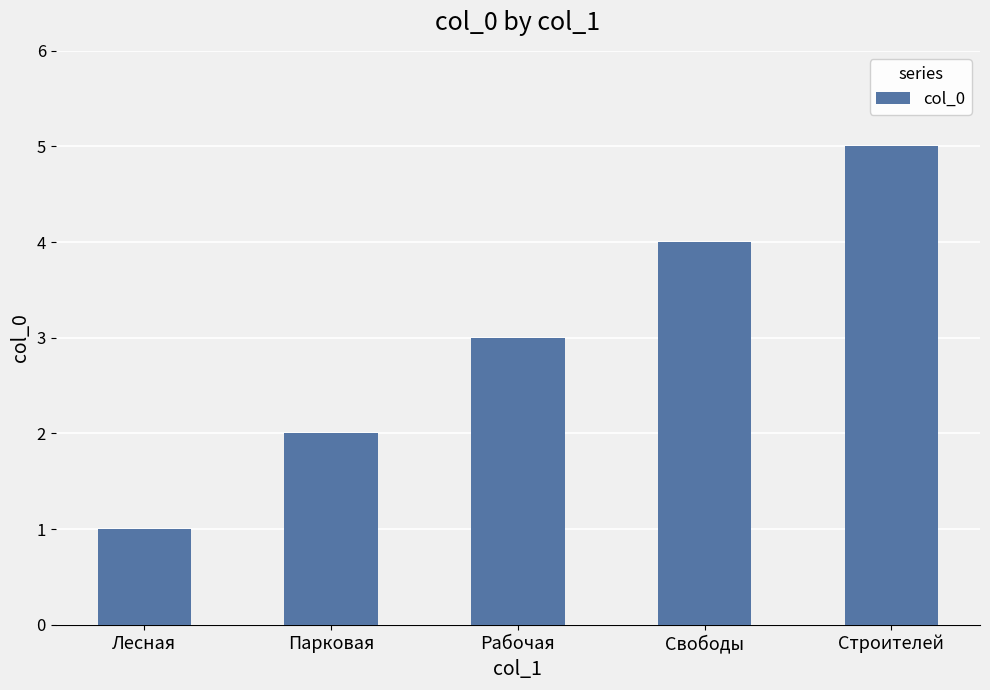

Reading left to right, list all the values displayed in this chart.

1	2	3	4	5